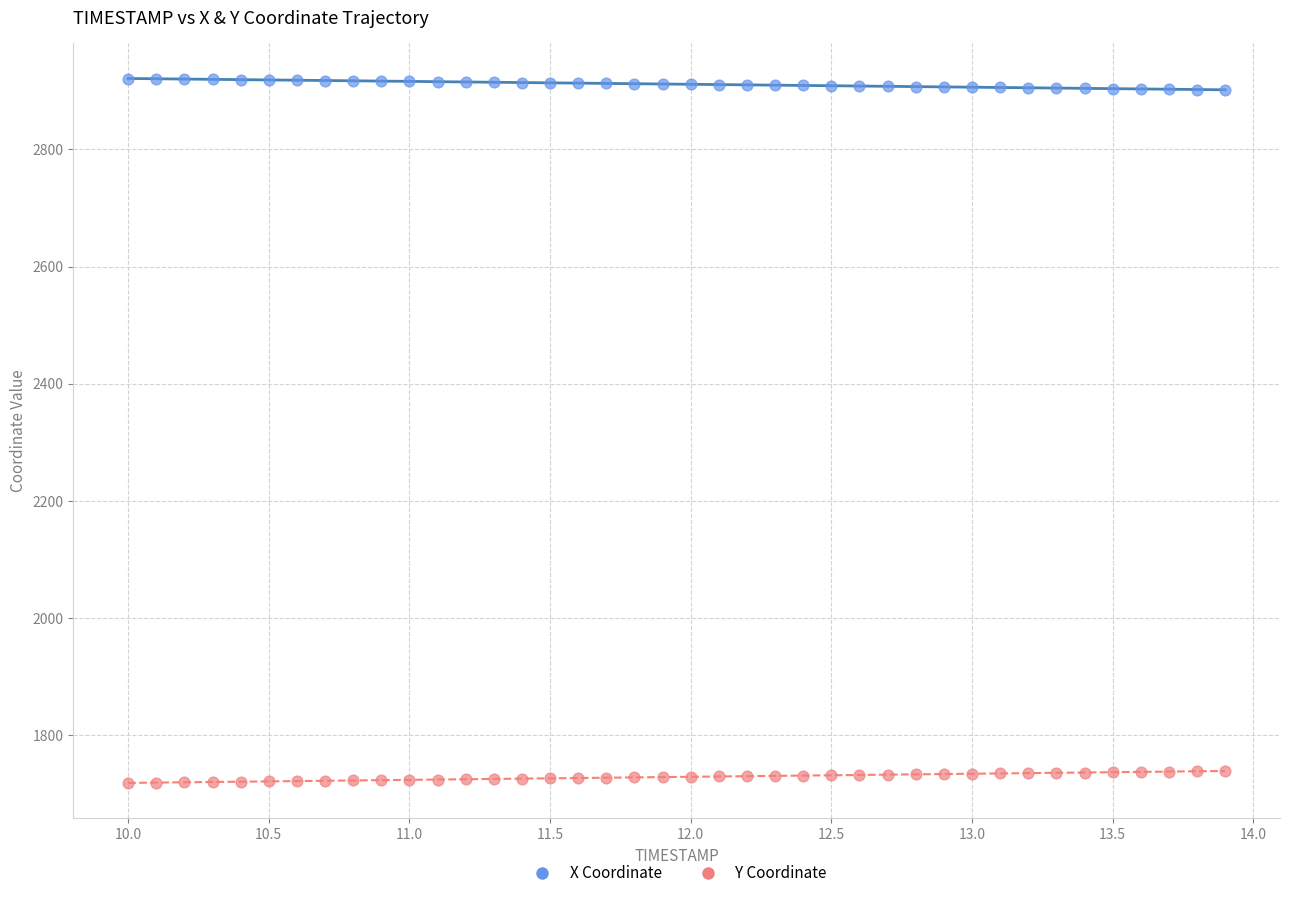

Across all data points, what is the range of Y values (max minus min)?

1201.7